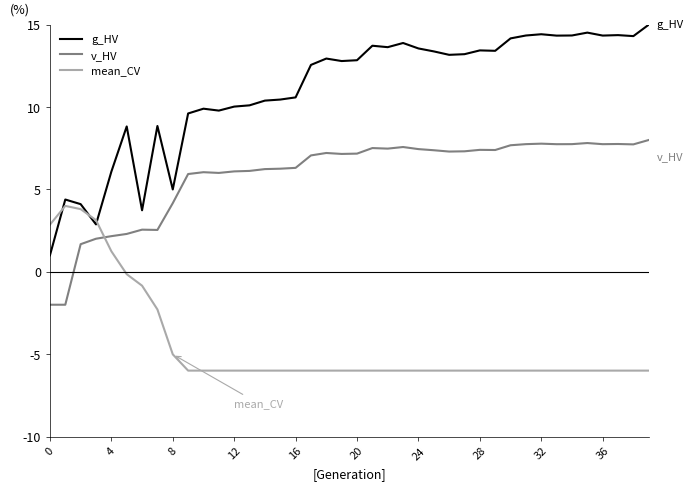

Which series has the largest range (max minus min)?

g_HV